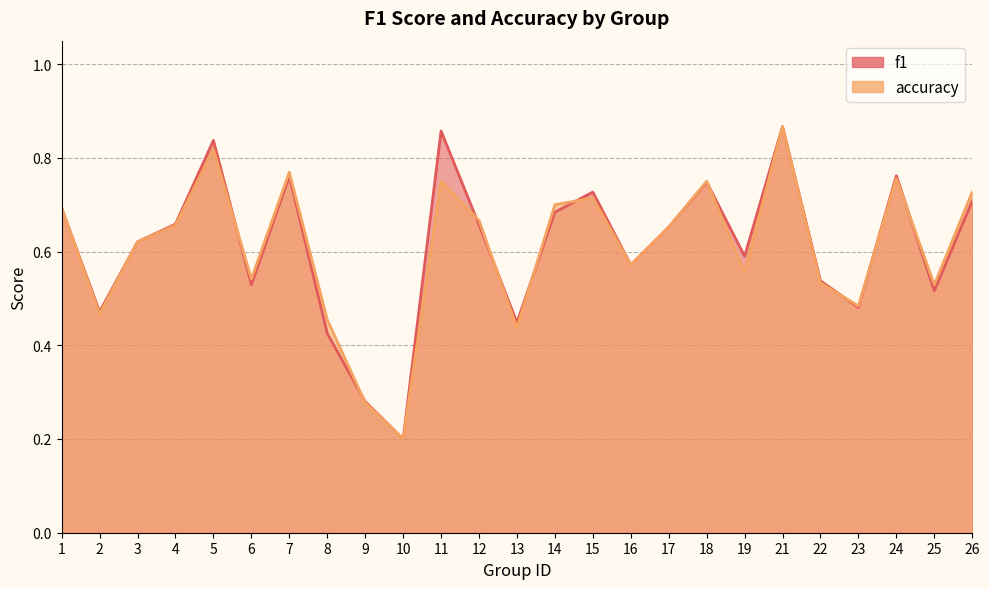

Reading right to left, what are all the values shown in this chart?

f1: 0.7	0.5	0.8	0.5	0.5	0.9	0.6	0.7	0.7	0.6	0.7	0.7	0.4	0.7	0.9	0.2	0.3	0.4	0.8	0.5	0.8	0.7	0.6	0.5	0.7
accuracy: 0.7	0.5	0.8	0.5	0.5	0.9	0.6	0.8	0.7	0.6	0.7	0.7	0.4	0.7	0.8	0.2	0.3	0.5	0.8	0.5	0.8	0.7	0.6	0.5	0.7